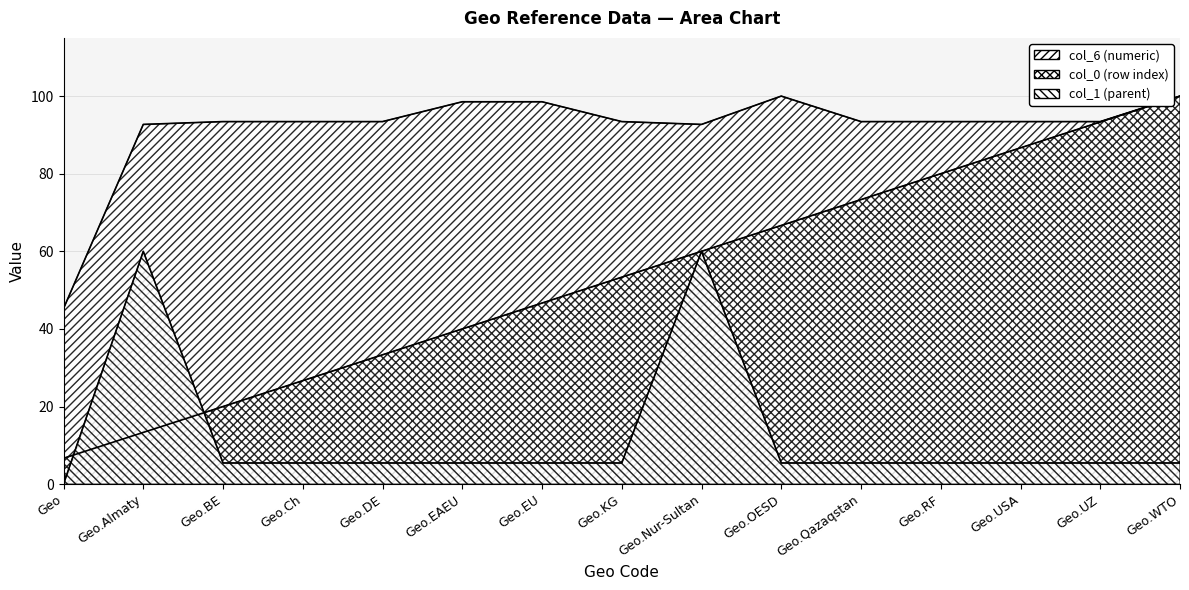

True or false: col_0 (row index) and col_6 (numeric) cross at least once.

False